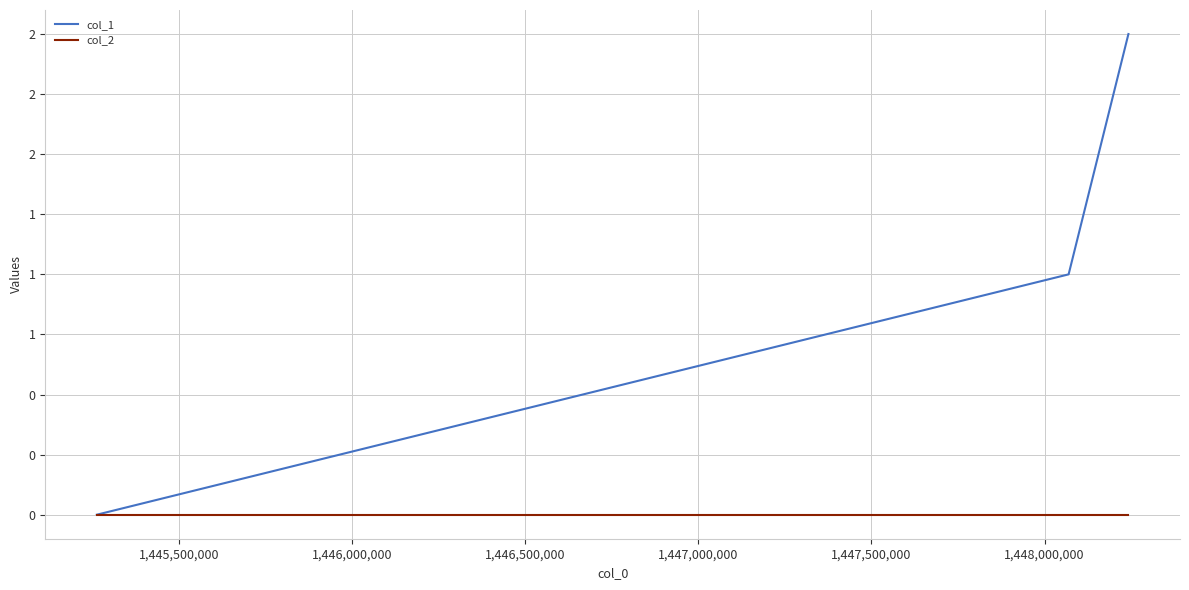

Is this an area chart (filled region under the line)?

No